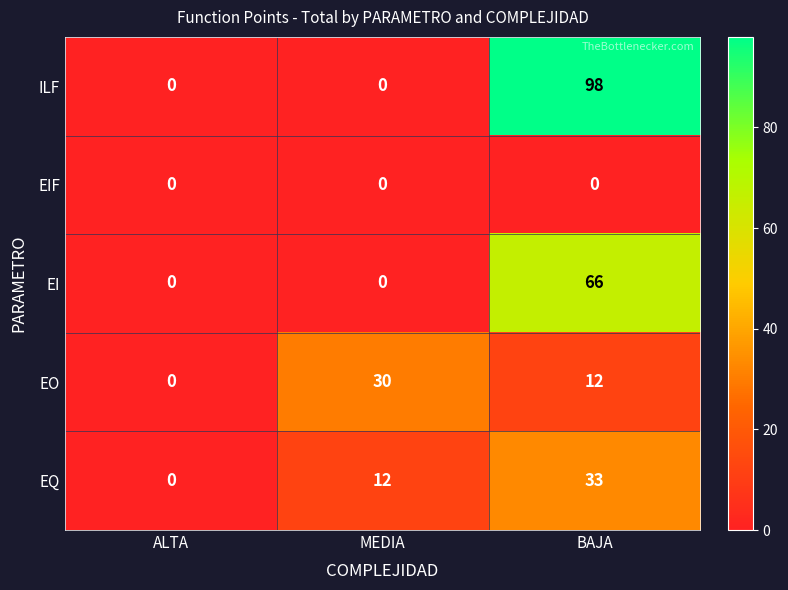

Reading left to right, transcribe all the data shown in this chart.

ILF: 0	0	98
EIF: 0	0	0
EI: 0	0	66
EO: 0	30	12
EQ: 0	12	33